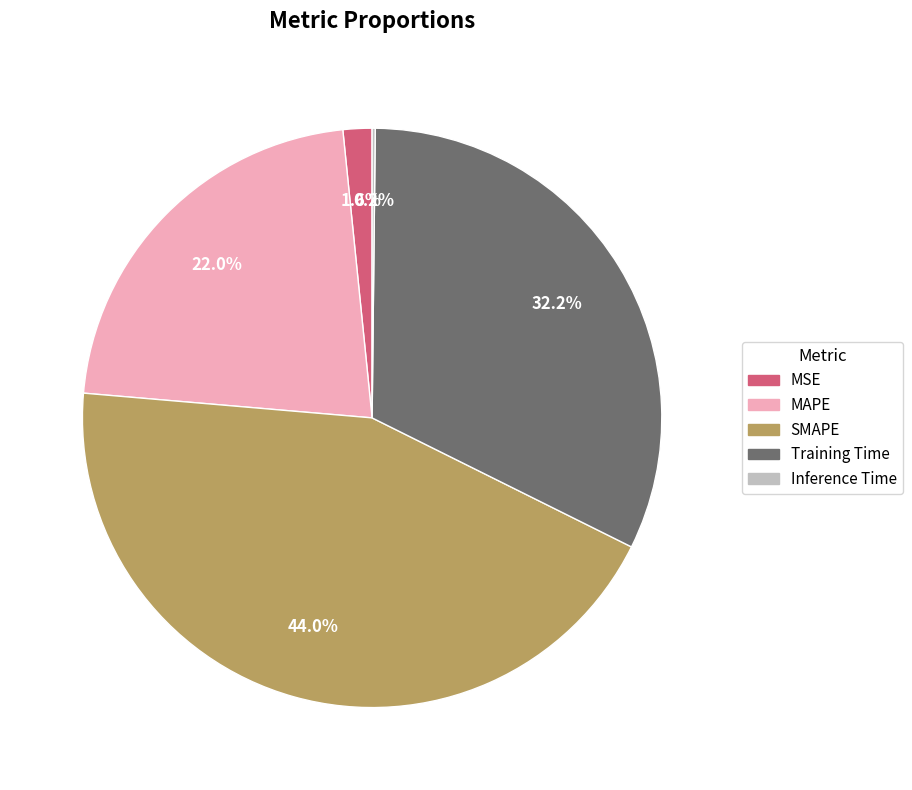

Which has a higher value, SMAPE or MAPE?

SMAPE